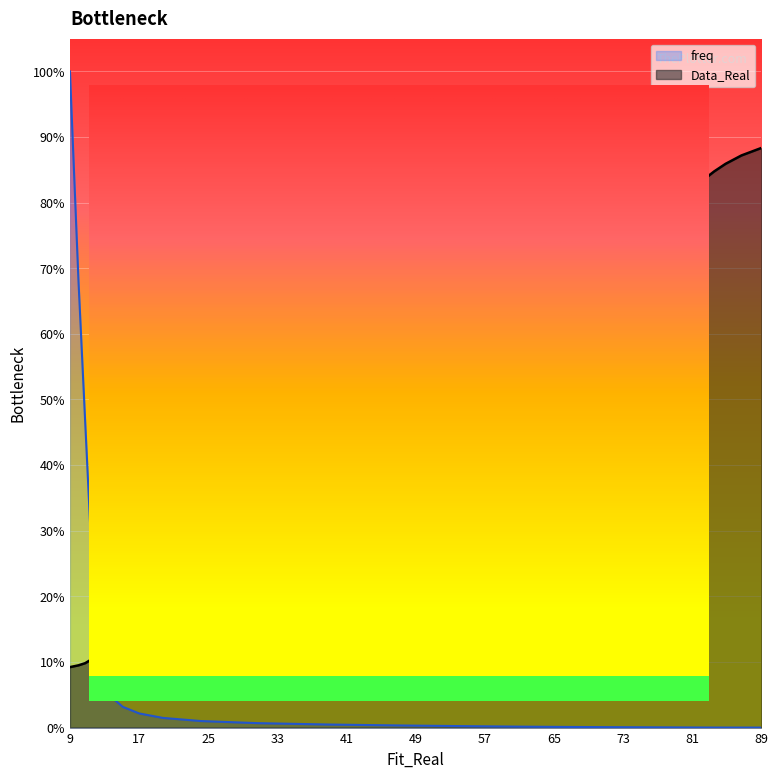

Between 57 and 65, which is larger?

57